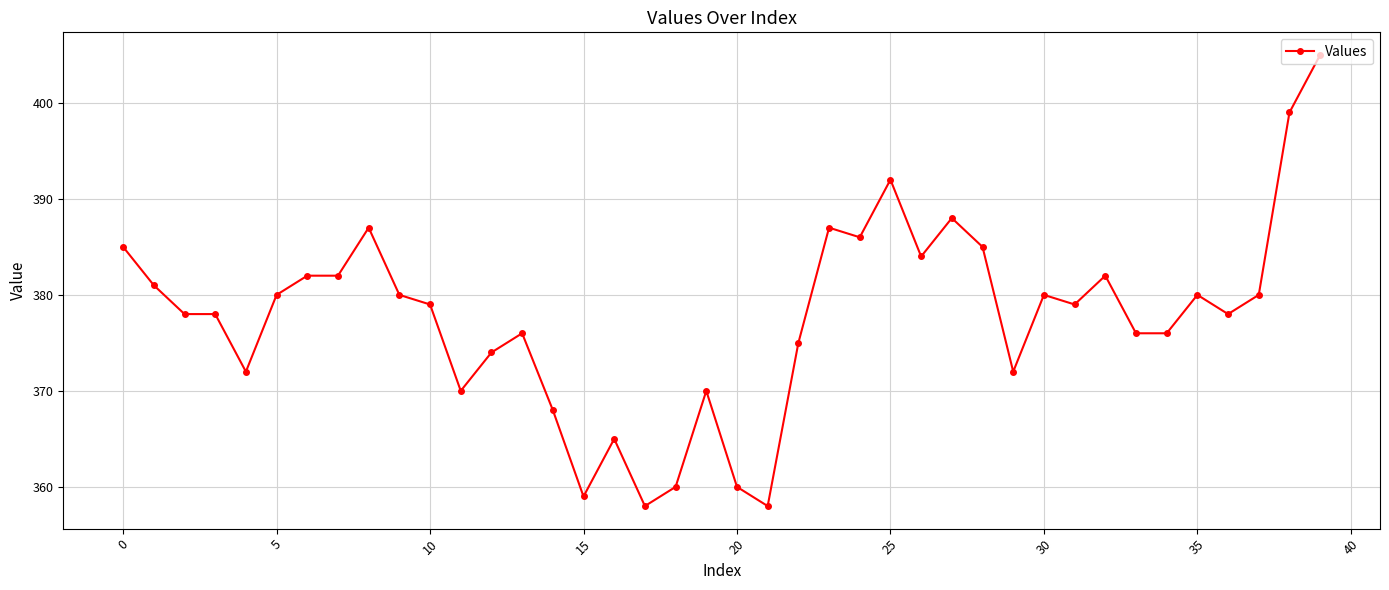

True or false: there are more than 2 points higher than both neighbors.

True